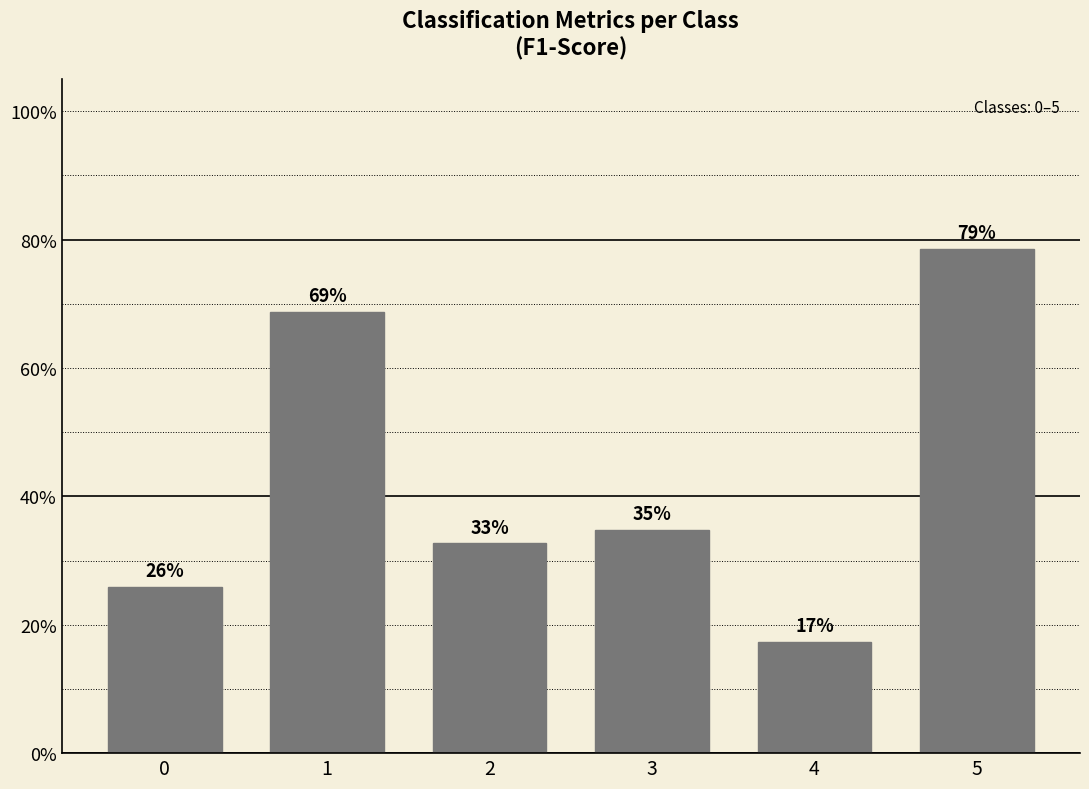

How many bars are there in total?

6